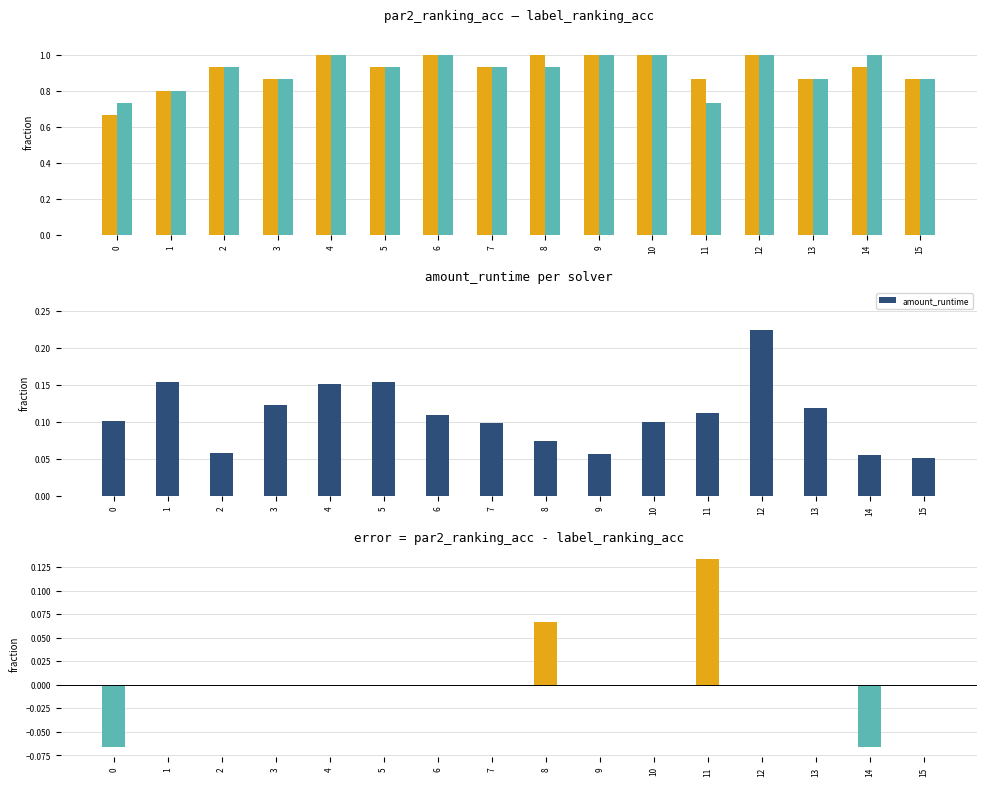

The value of par2_ranking_acc at 11 is 0.3. True or false?

False